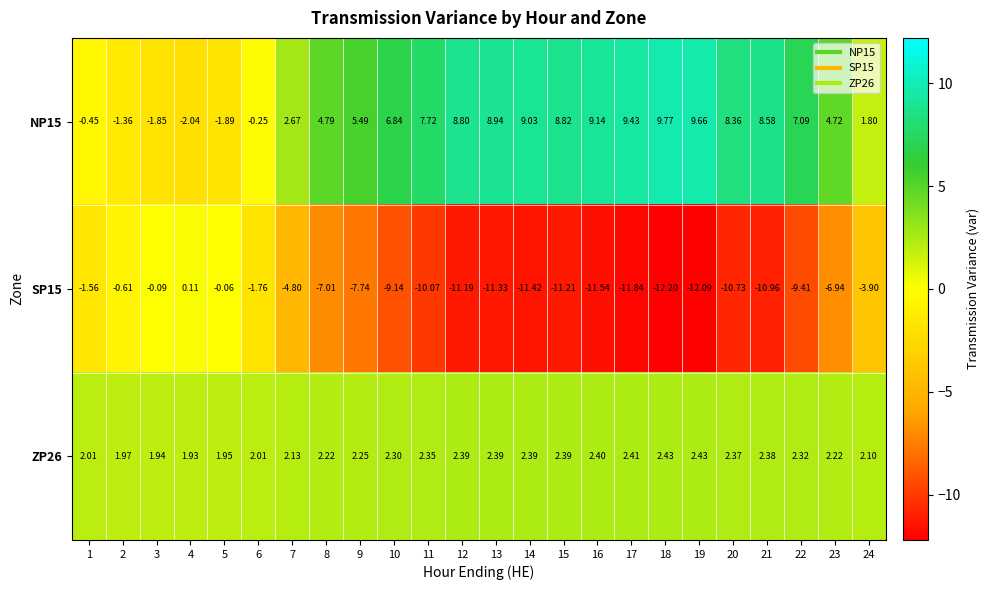

At how many categories does at least one series exceed -2?

24